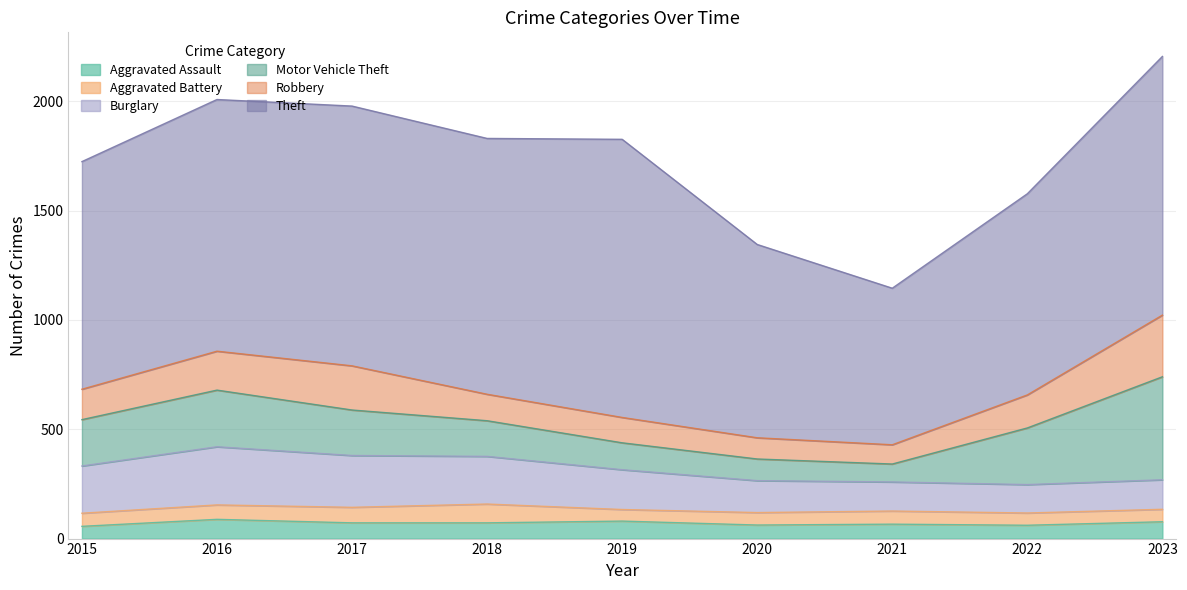

True or false: Aggravated Battery and Burglary cross at least once.

False